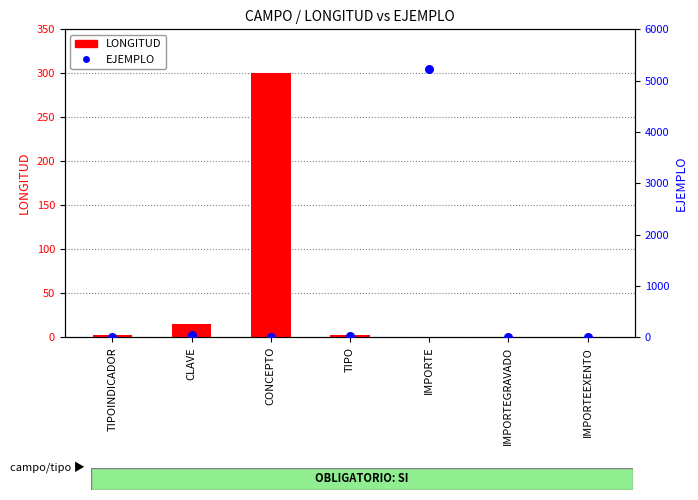

Which series contains the lowest Y value?

LONGITUD